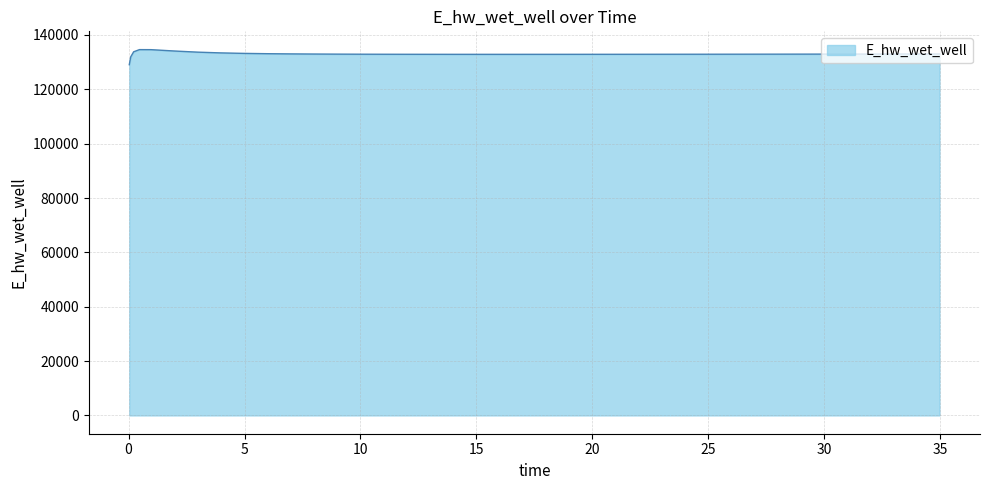

How many lines are shown in the chart?

1